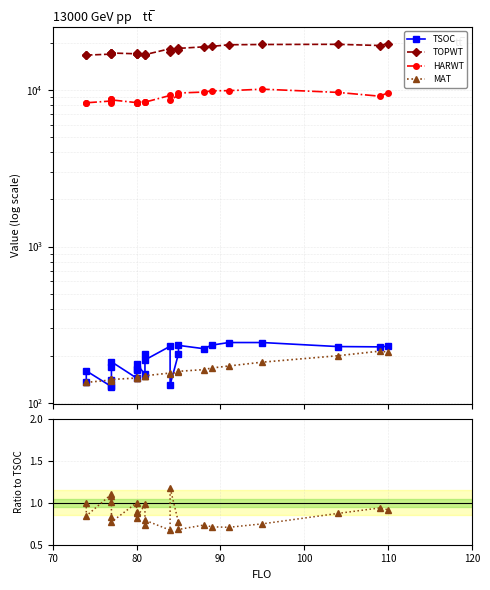

True or false: TSOC and HARWT intersect in this chart.

False